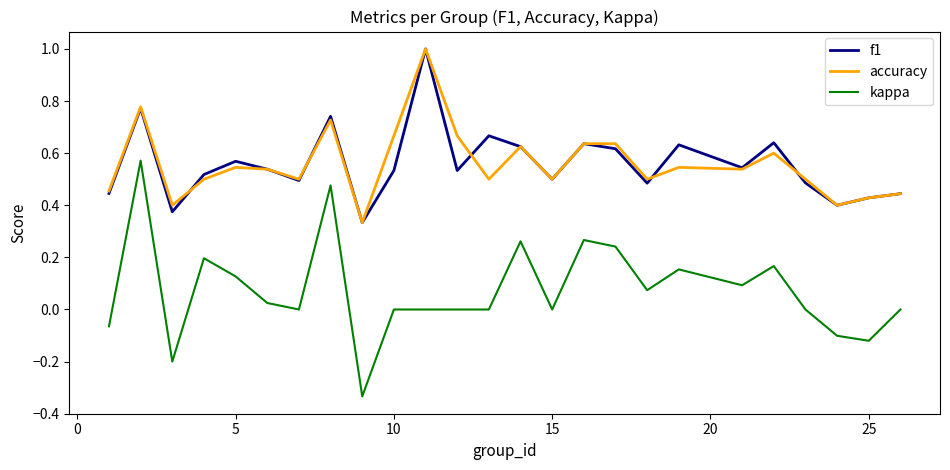

At how many categories does at least one series exceed 0?

25